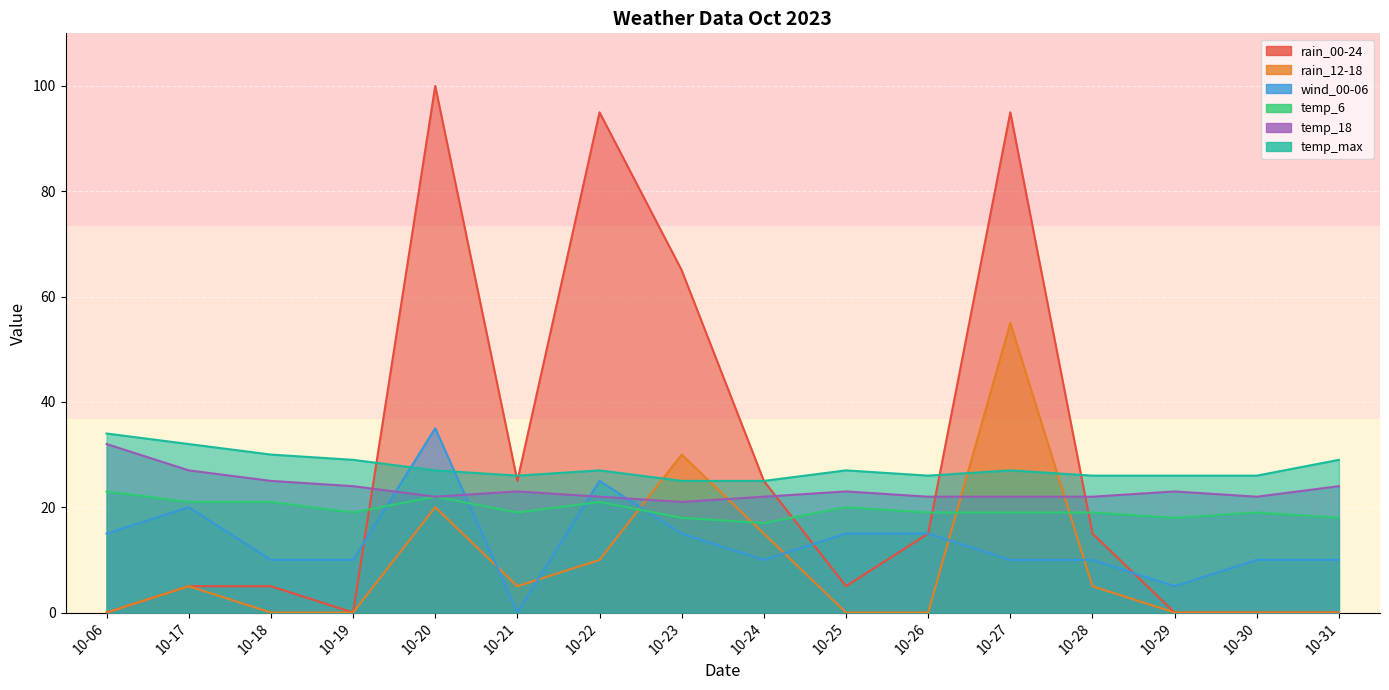

What is the value of the temp_18 point at the 3rd from the left?

25